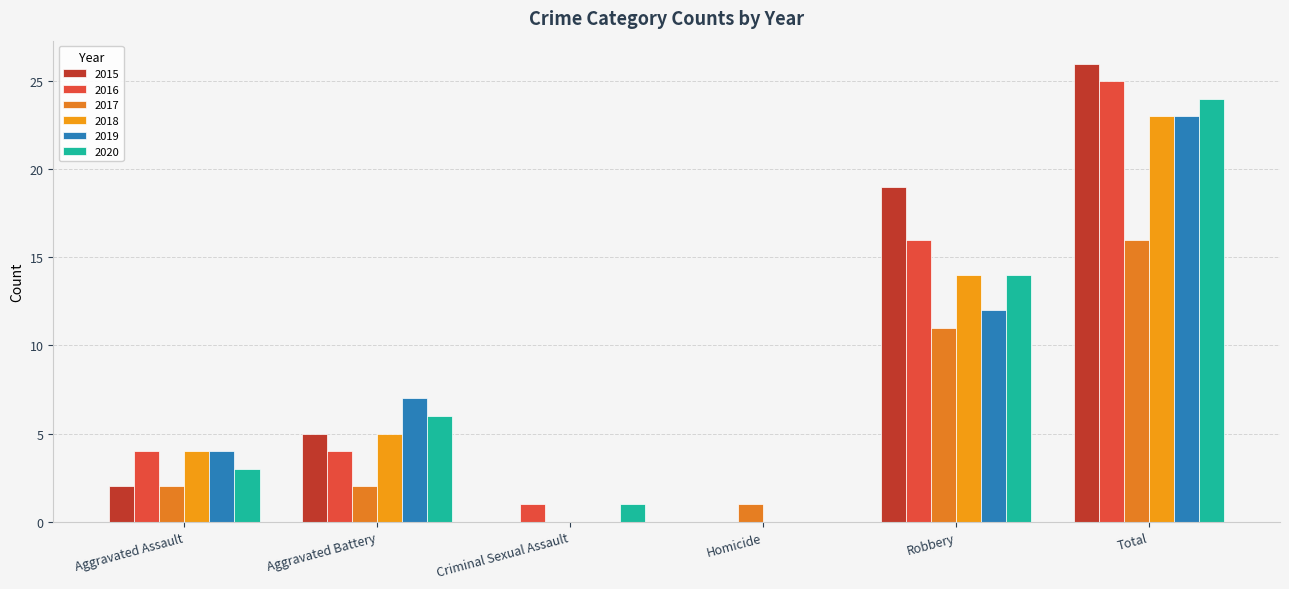

Read the 2020 value at Aggravated Battery, to the nearest 10.

10